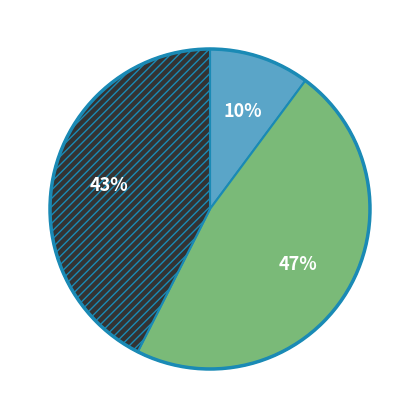

Is there any slice that represents more than half of the pie?

No